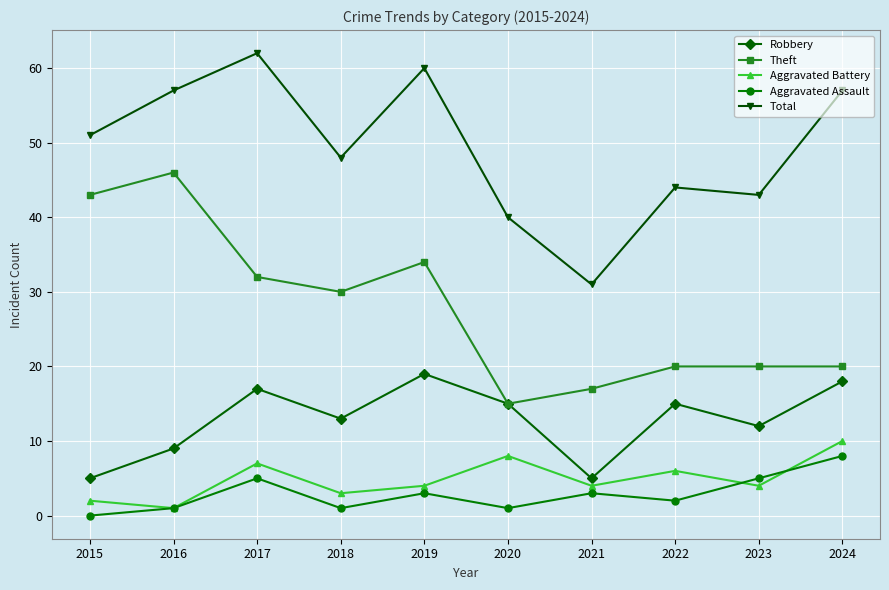

What value does the Theft series have at 2017?

32